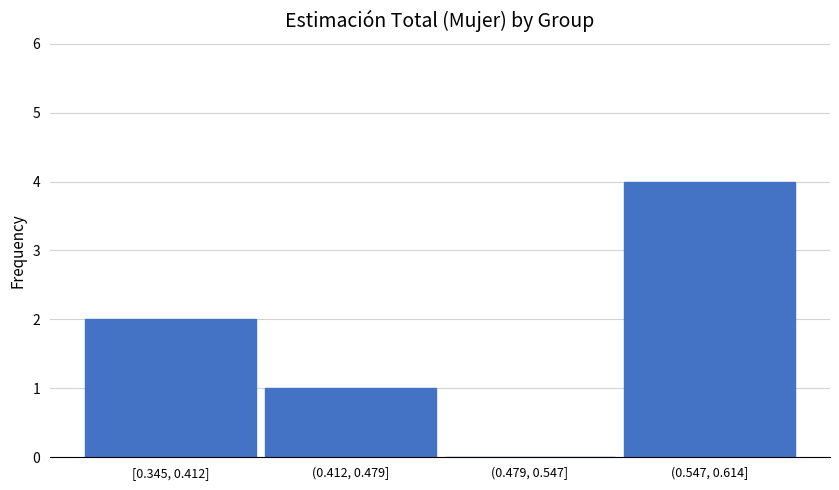

What is the sum of the values at (0.547, 0.614] and (0.412, 0.479]?

5